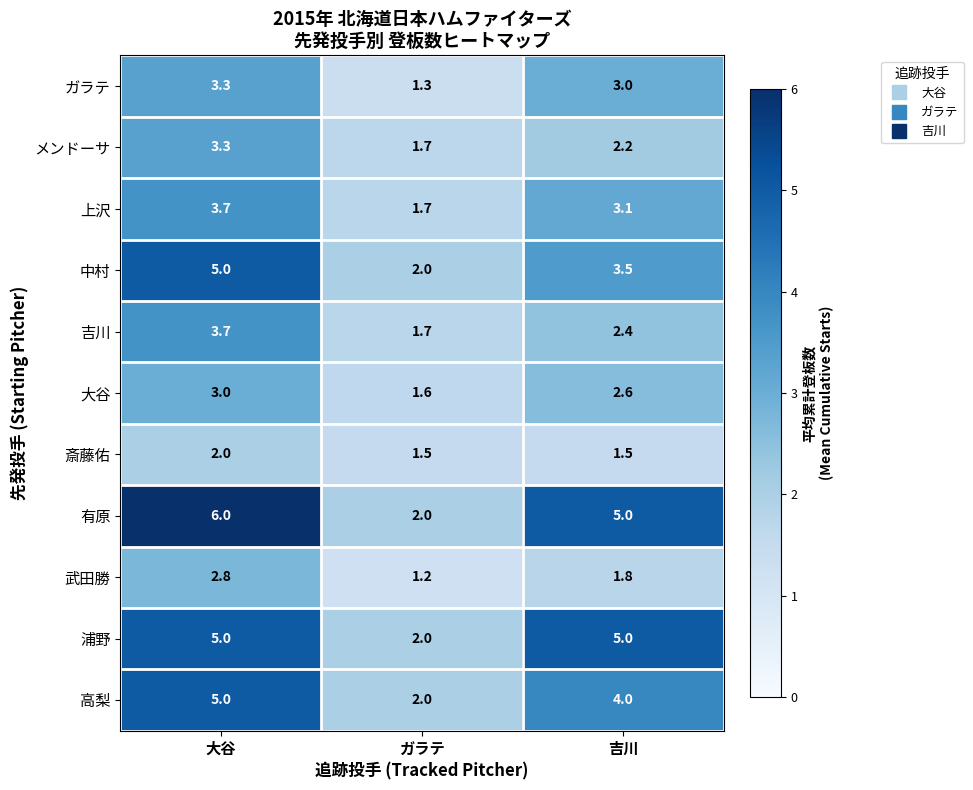

Rank the categories by 吉川 value from lowest to highest.

ガラテ, 吉川, 大谷